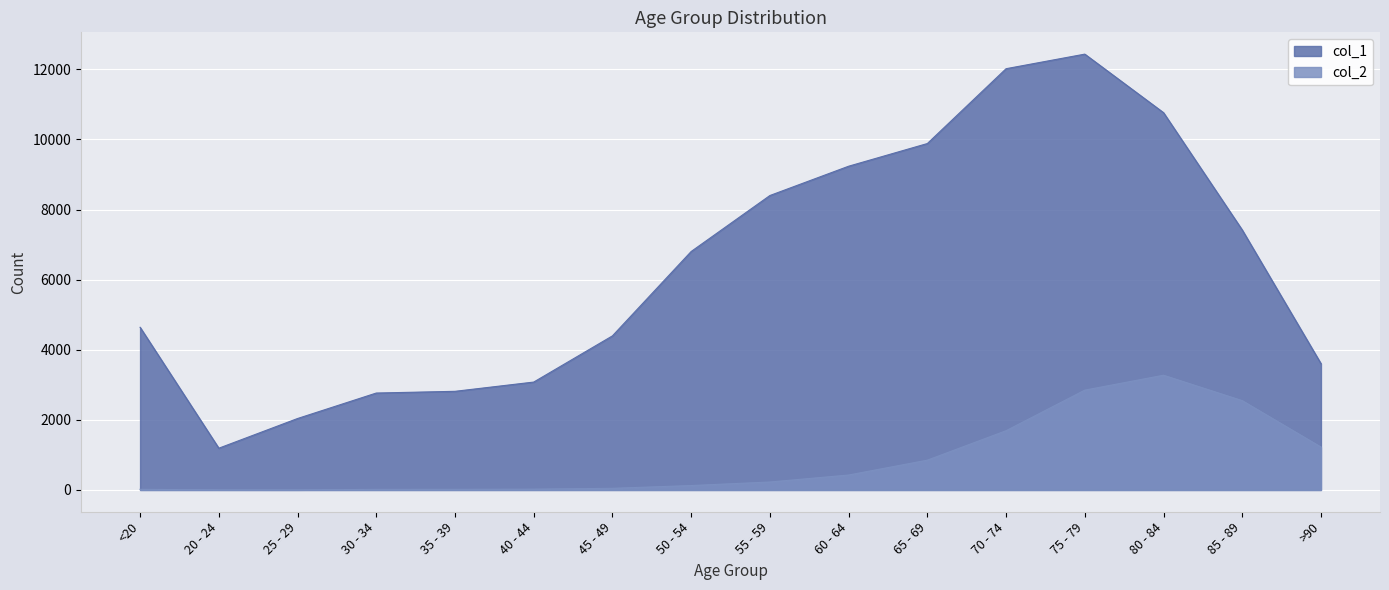

Does the chart display data point markers on the line(s)?

No